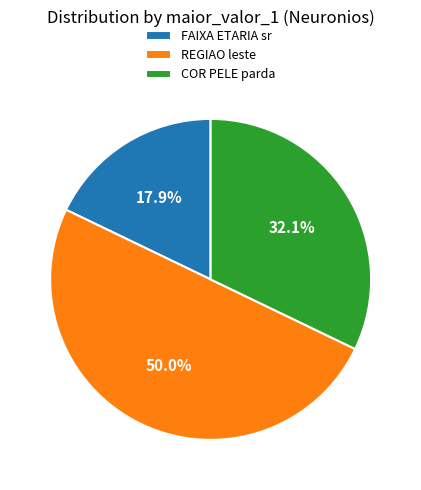

Rank the categories by value from highest to lowest.

REGIAO leste, COR PELE parda, FAIXA ETARIA sr